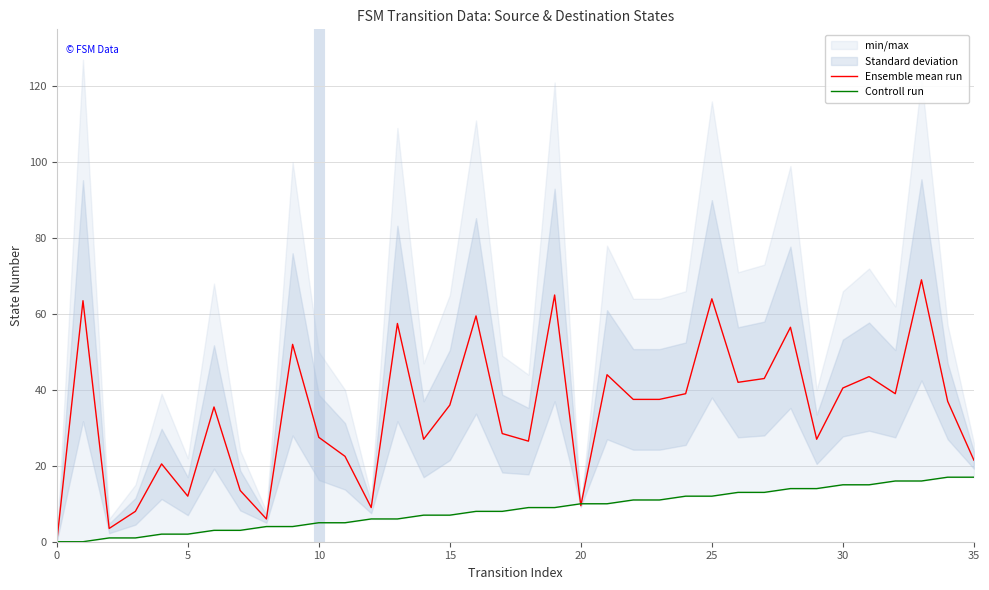

At 28, list the series in order from largest to smallest.

Ensemble mean run, Controll run